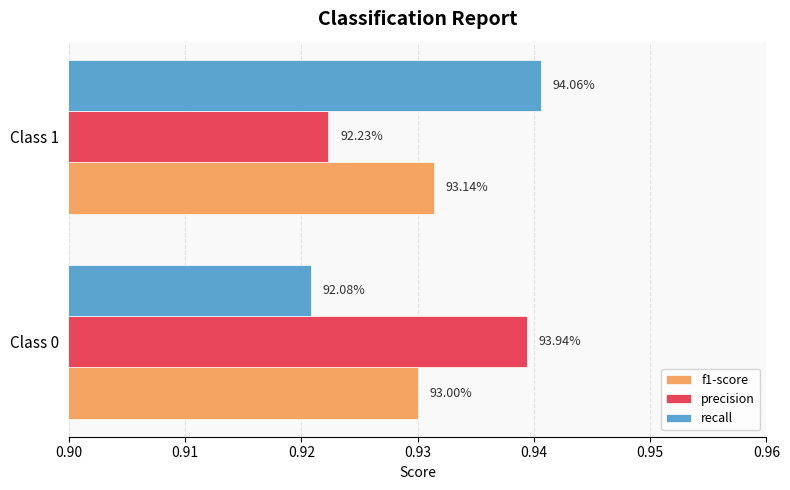

What are all the series names shown in the legend?

f1-score, precision, recall